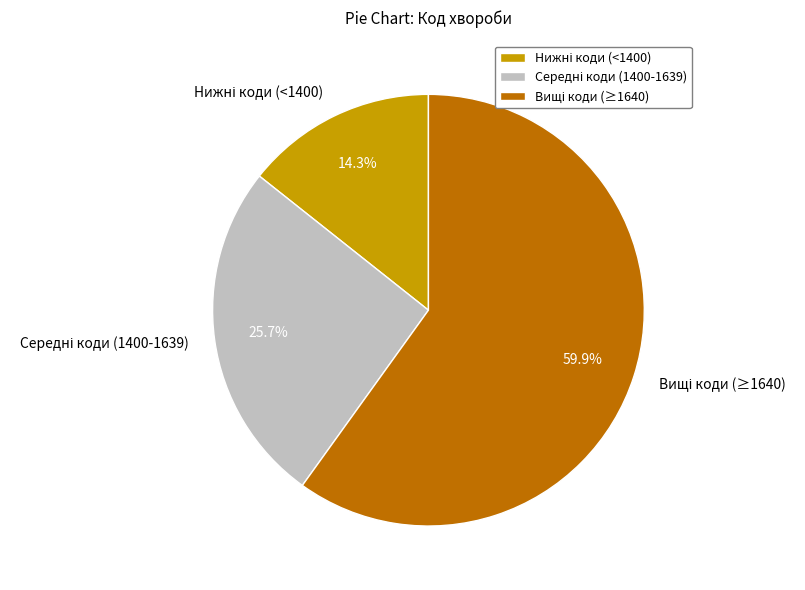

Does any single category account for the majority?

Yes